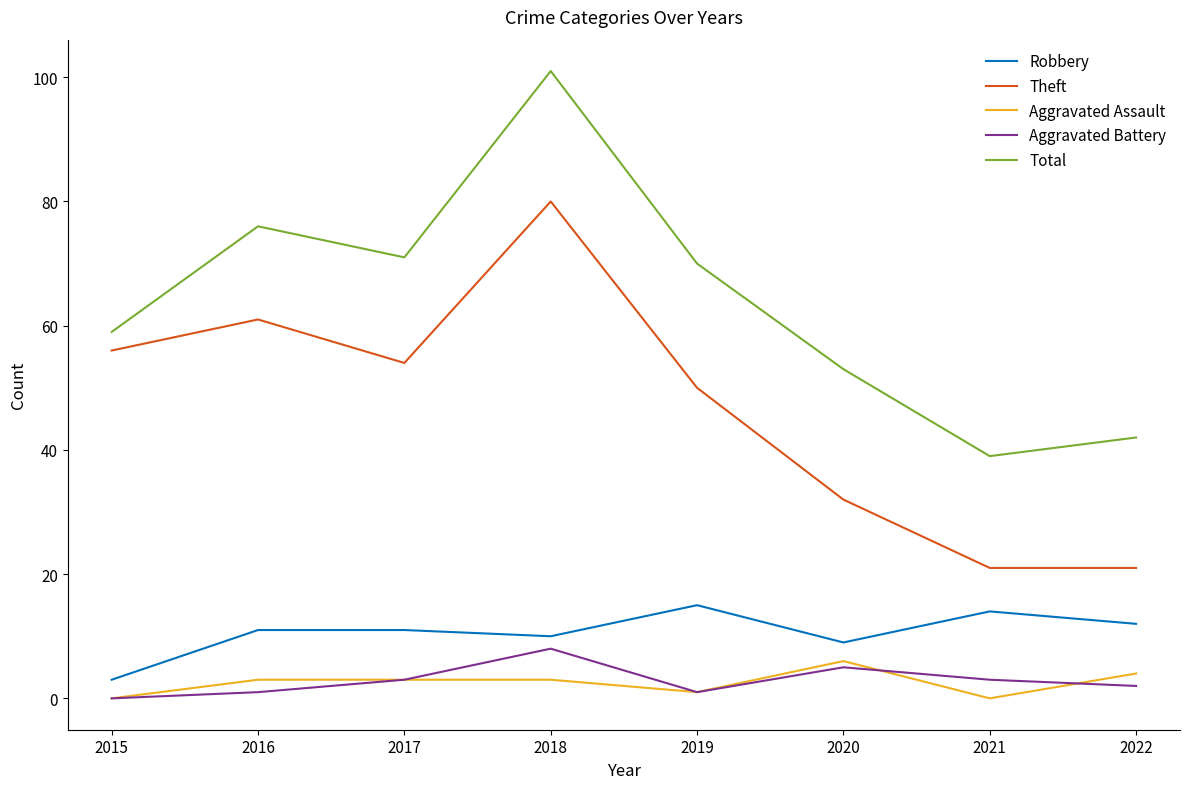

What is the difference between the maximum and minimum values in the Aggravated Battery series?

8